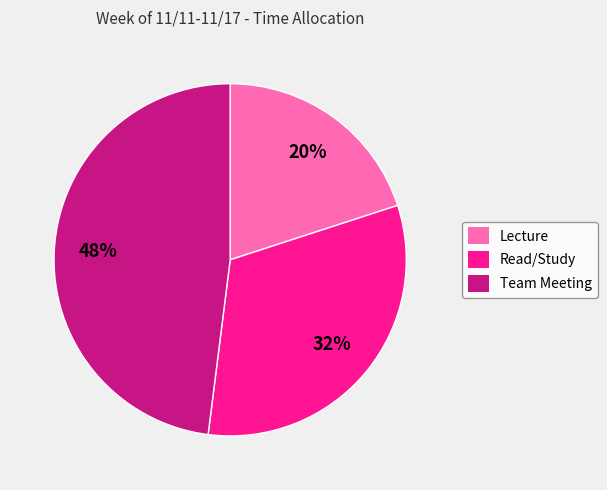

Count the number of slices in the pie.

3